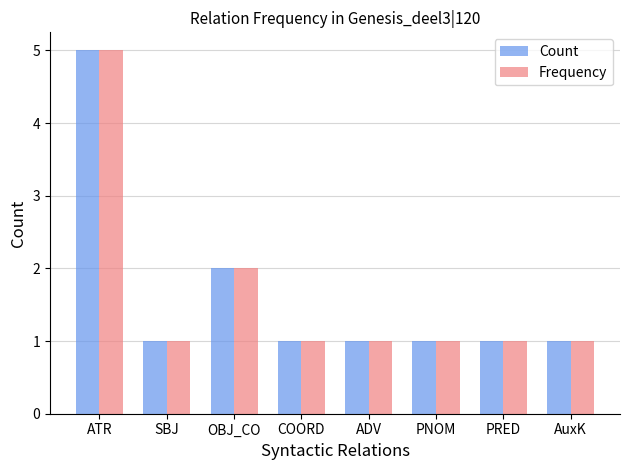

The value of Count at PNOM is 1. True or false?

True